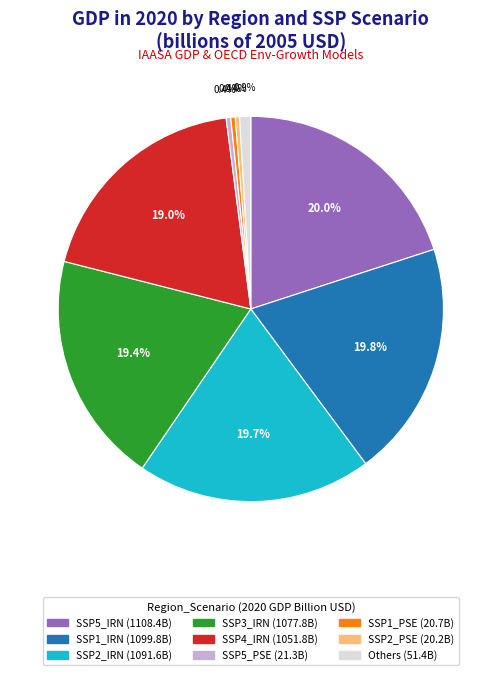

Does any single category account for the majority?

No